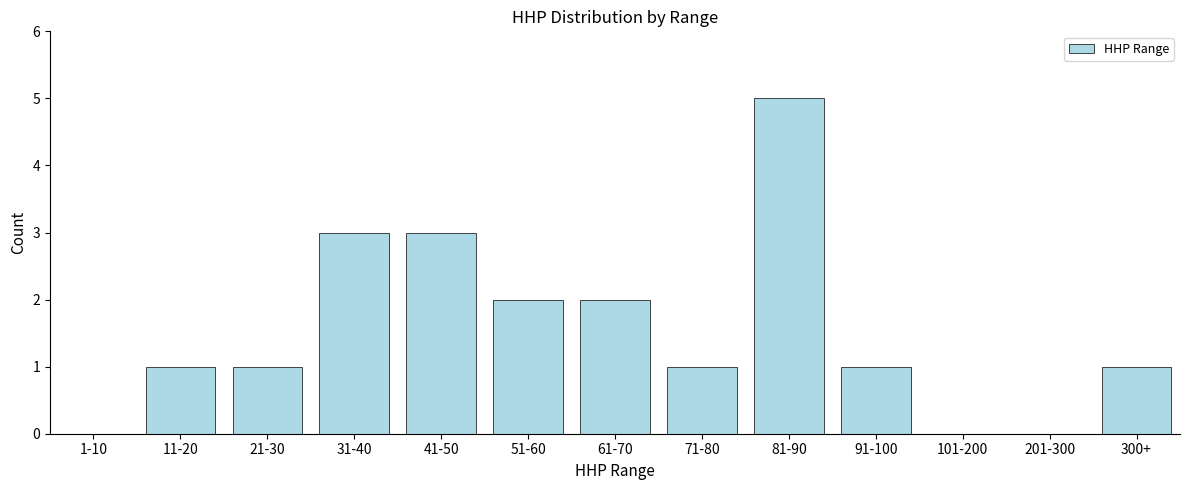

Reading left to right, transcribe all the data shown in this chart.

1-10=0	11-20=1	21-30=1	31-40=3	41-50=3	51-60=2	61-70=2	71-80=1	81-90=5	91-100=1	101-200=0	201-300=0	300+=1